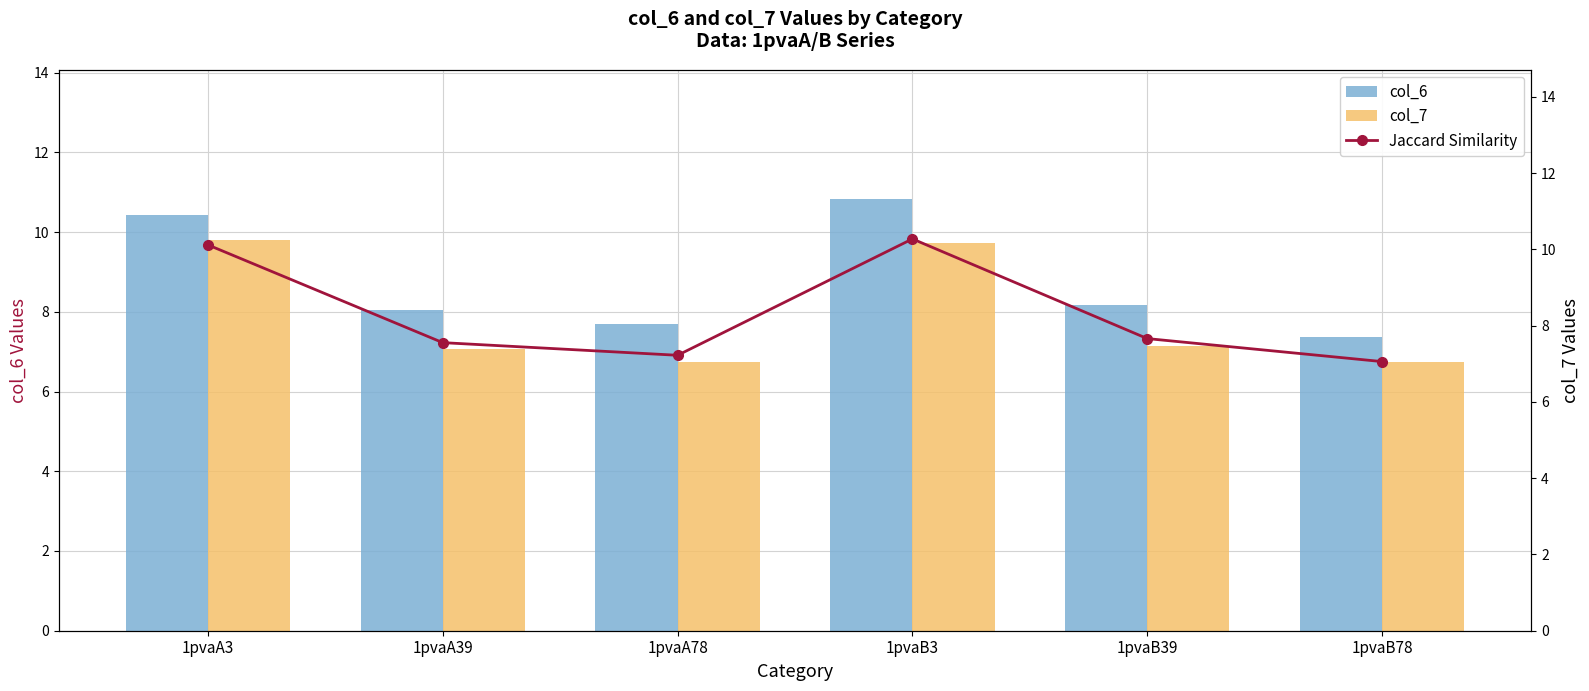

What is the total value across all series at 1pvaA39?

22.7